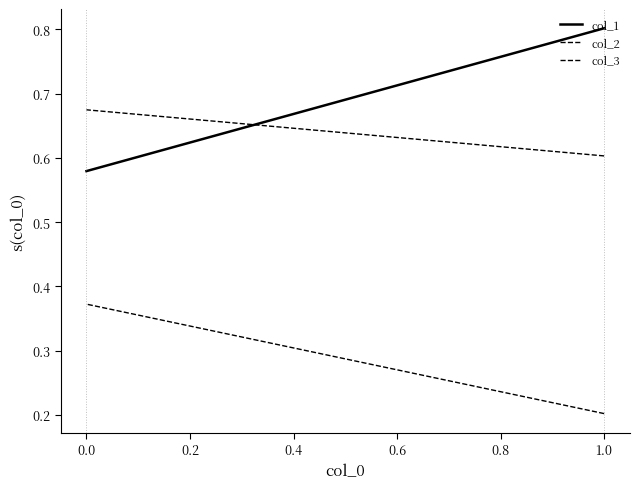

At how many categories does at least one series exceed 0?

2